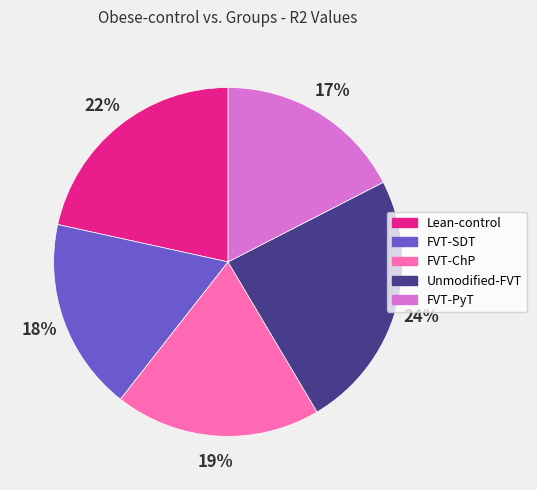

To the nearest percent, what is the difference between the FVT-PyT and FVT-ChP slice percentages?

2%